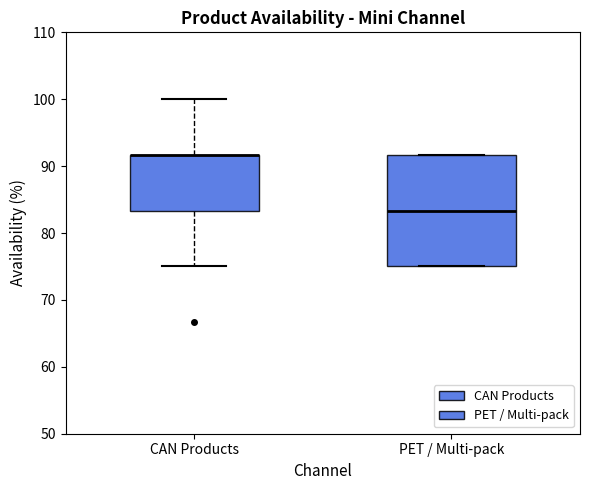

Where is the upper edge of the box for PET / Multi-pack on the y-axis? The values are not printed on the chart, so give them approximately, as read against the axis.

92